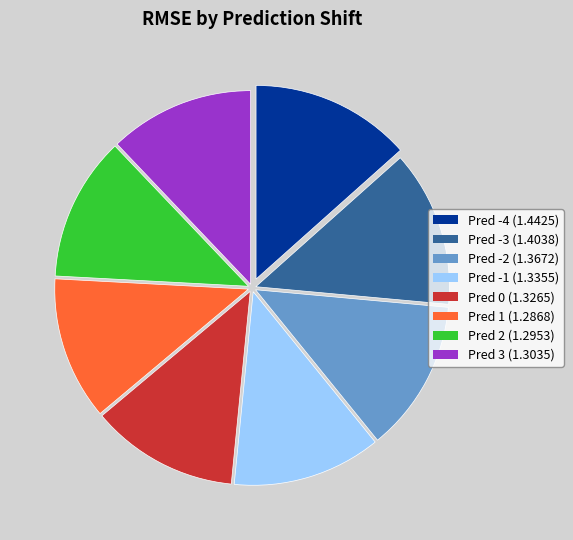

True or false: Pred 2 accounts for 12% of the total.

True